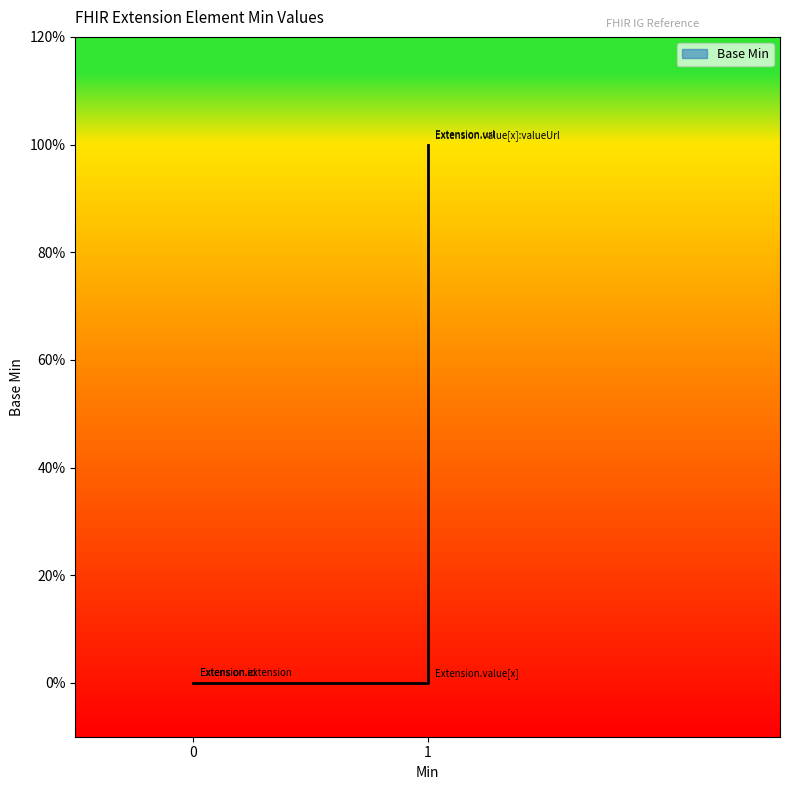

Rank the categories by value from highest to lowest.

Extension.url, Extension.value[x]:valueUrl, Extension, Extension.id, Extension.extension, Extension.value[x]